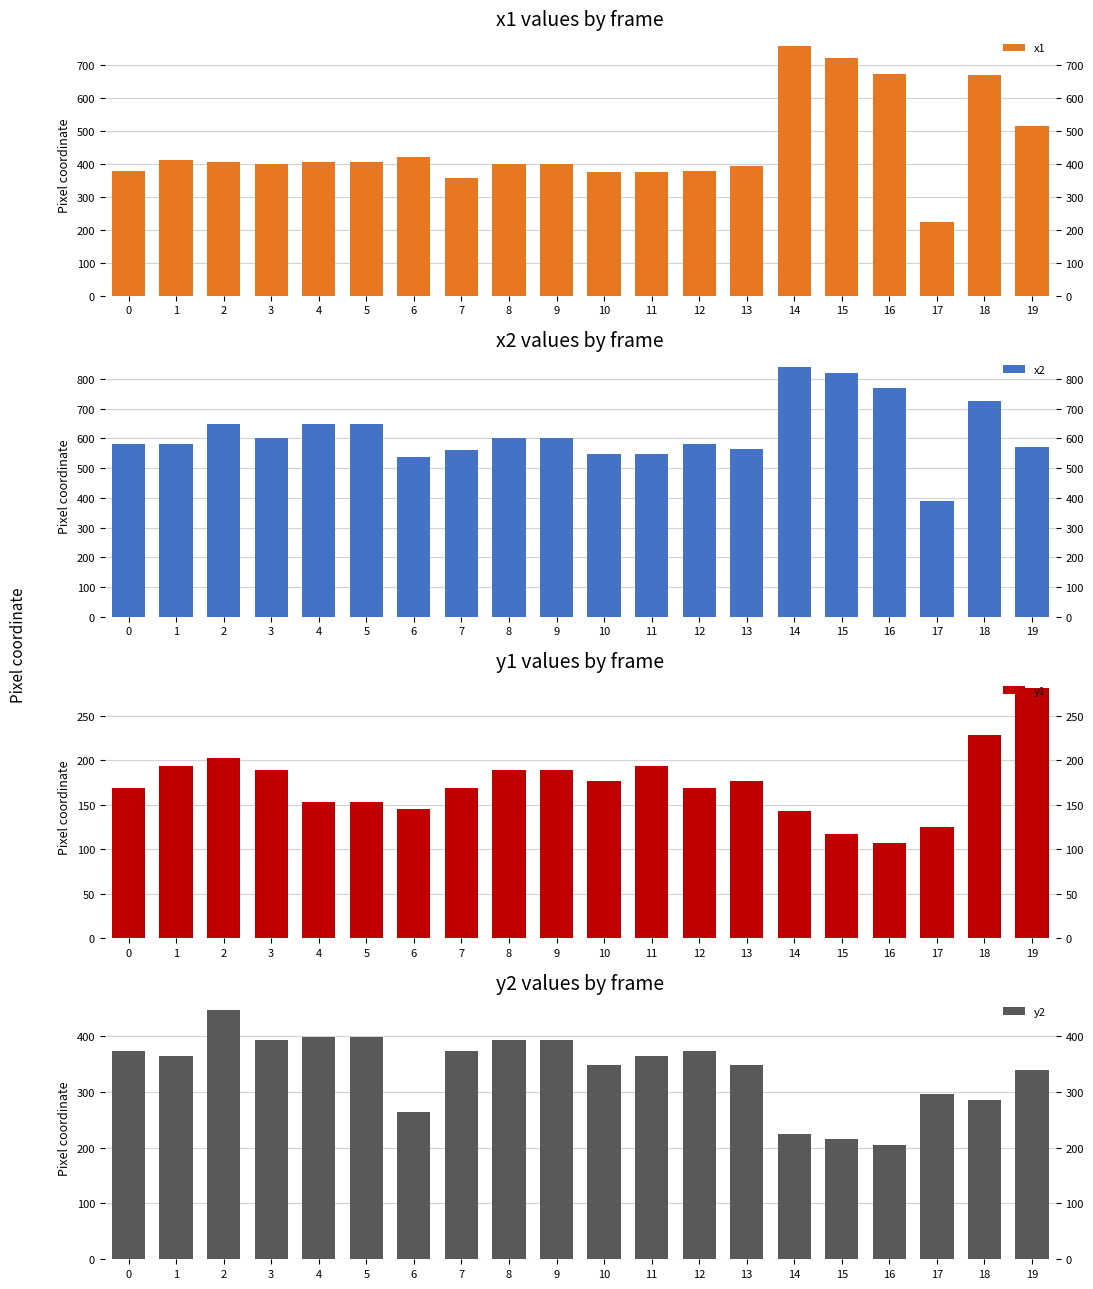

Which has a higher value, 0 or 4?

4